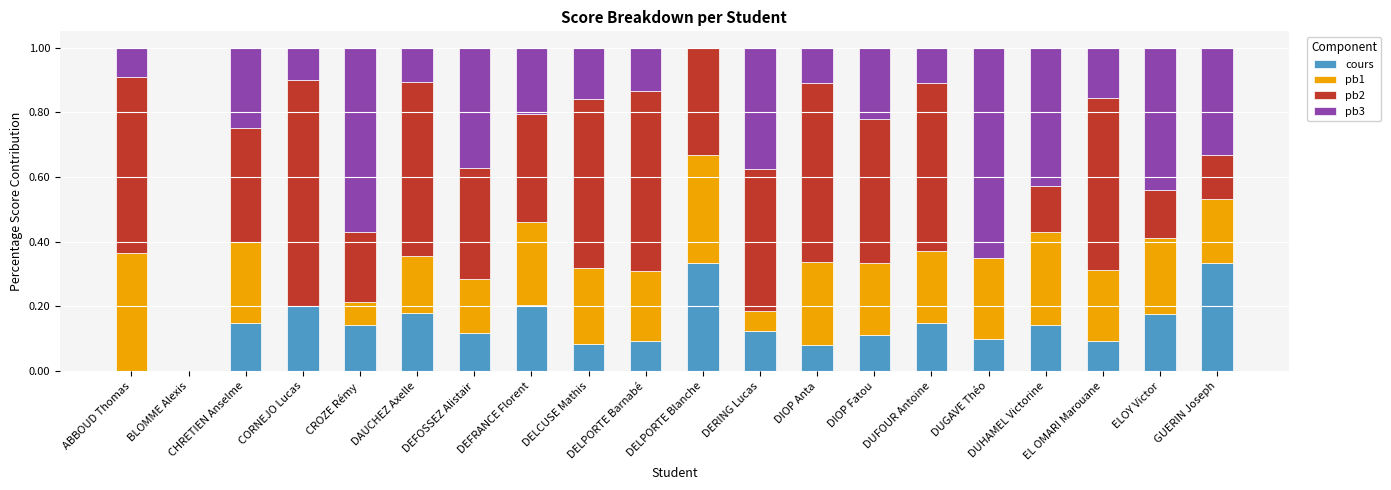

The value of cours at ELOY Victor is 0.2. True or false?

True